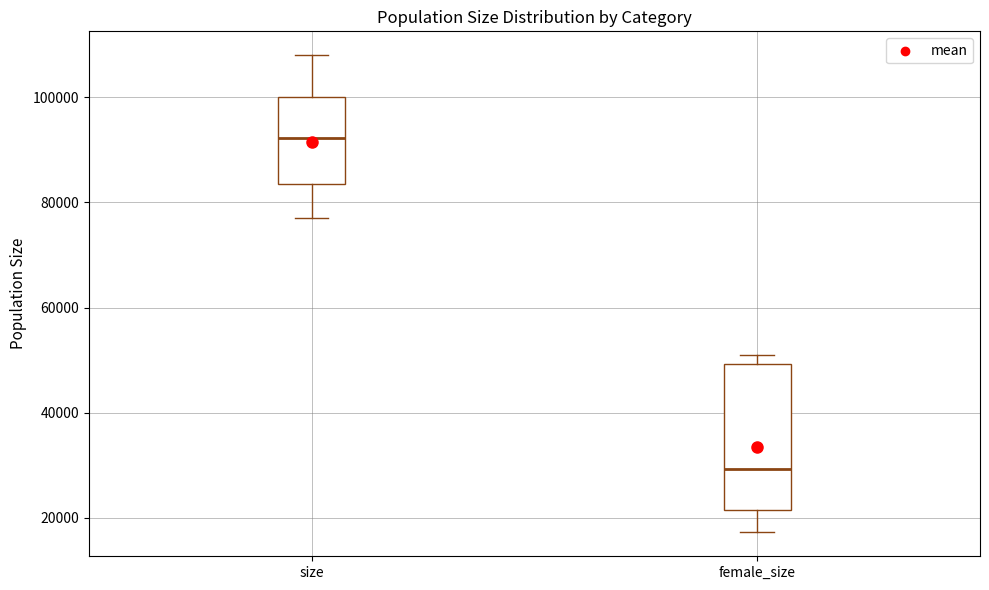

Where is the upper edge of the box for female_size on the y-axis? The values are not printed on the chart, so give them approximately, as read against the axis.

50000